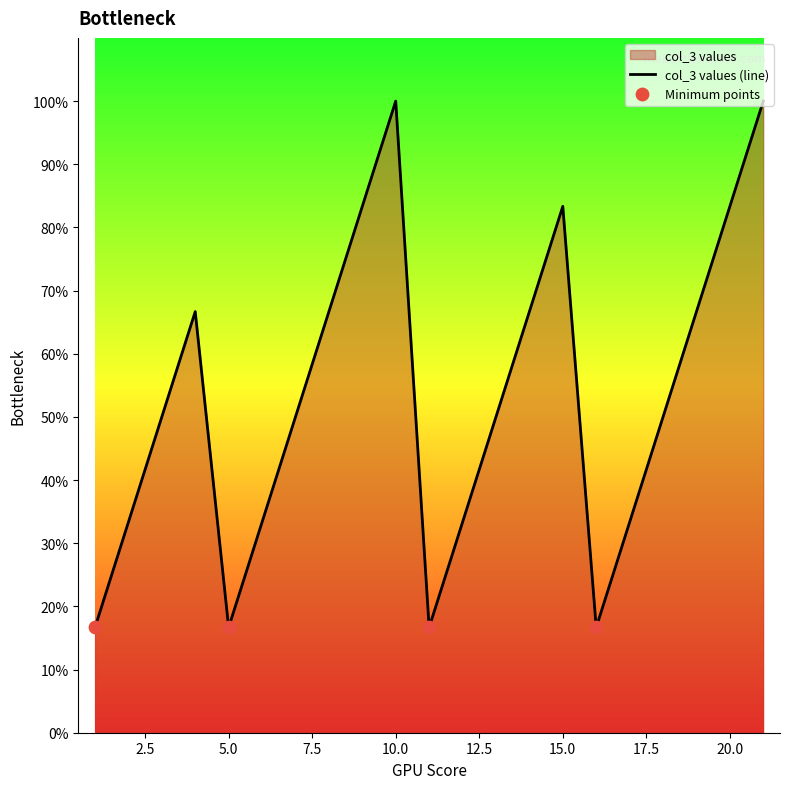

Approximately how many times larger is the value at 12 compared to 17?

1.0